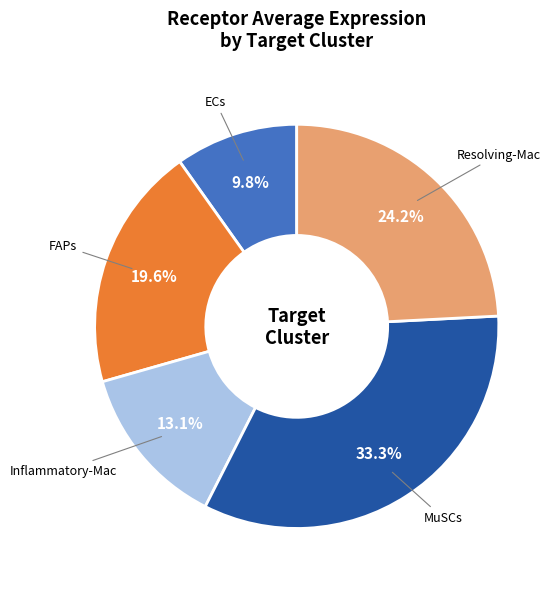

Is there any slice that represents more than half of the pie?

No